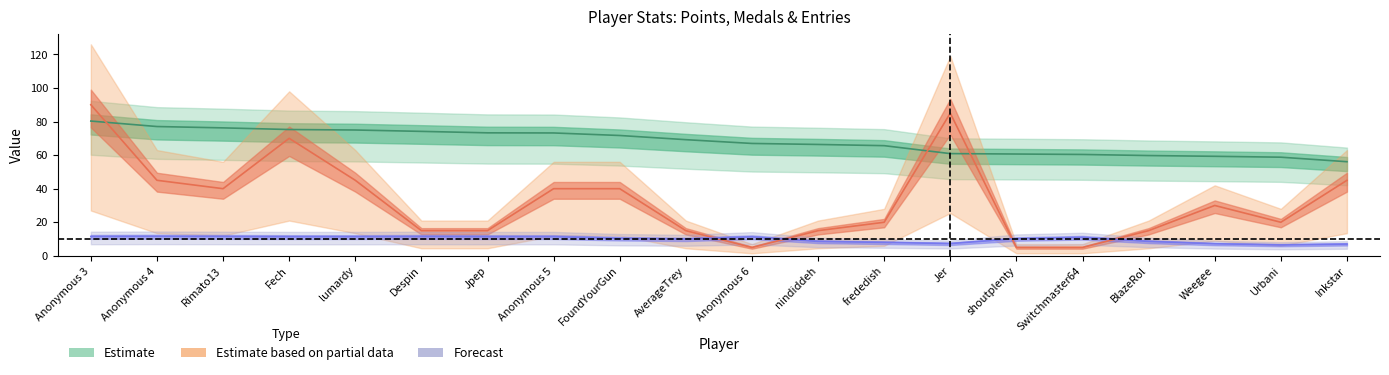

What is the maximum value shown in the chart?

90.0